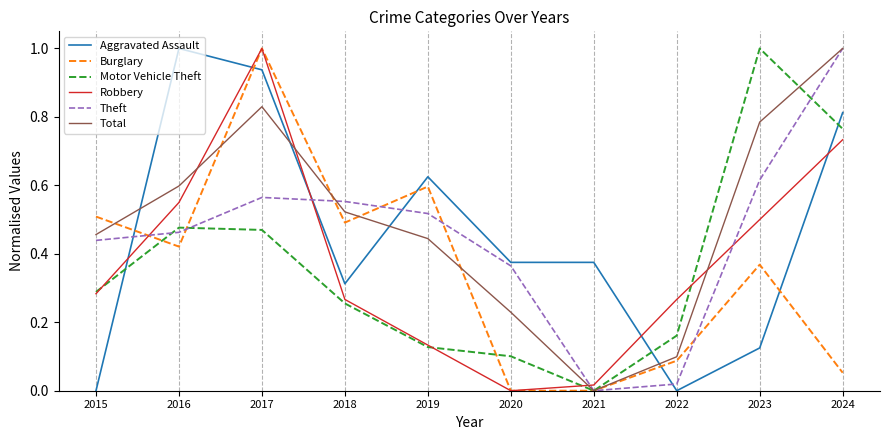

What is the highest value of the Burglary series?

1.0